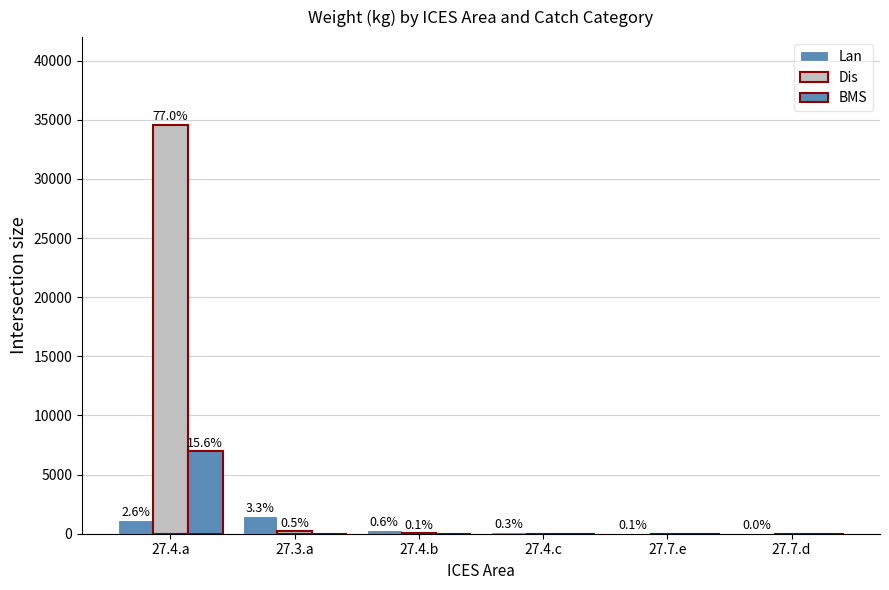

Are the bars horizontal?

No